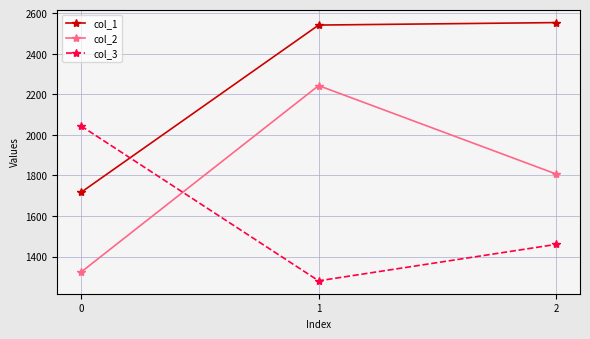

How many lines are shown in the chart?

3